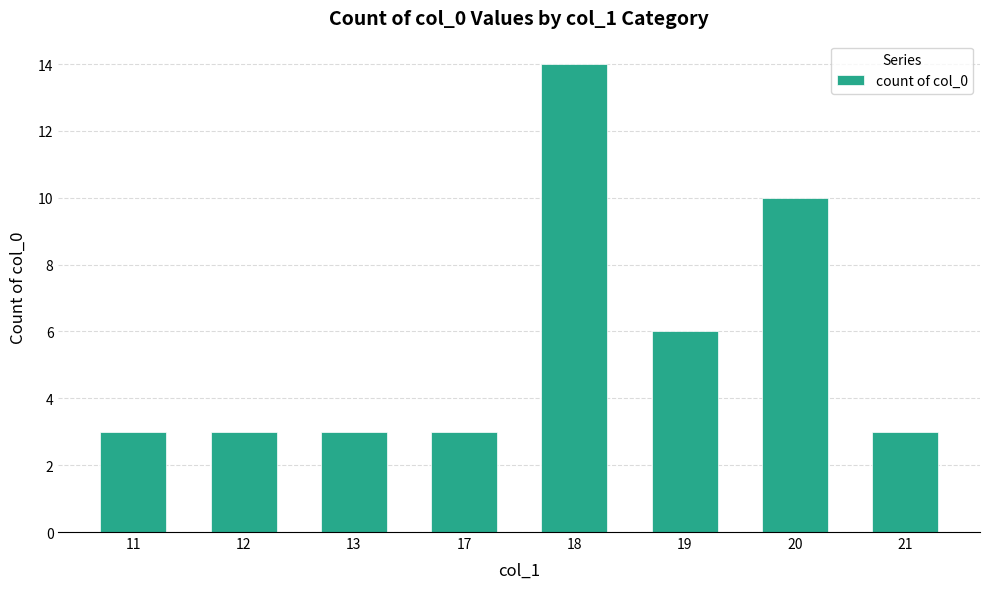

What is the greatest value displayed?

14